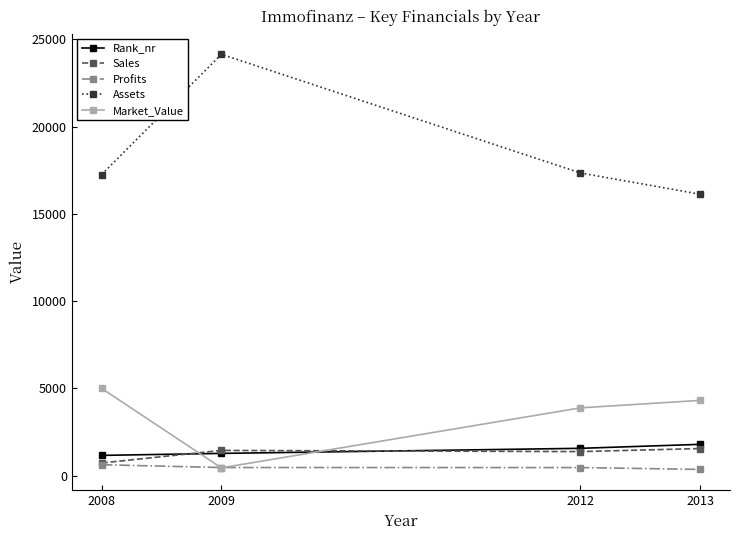

What is the total value across all series at 2013?

24164.2